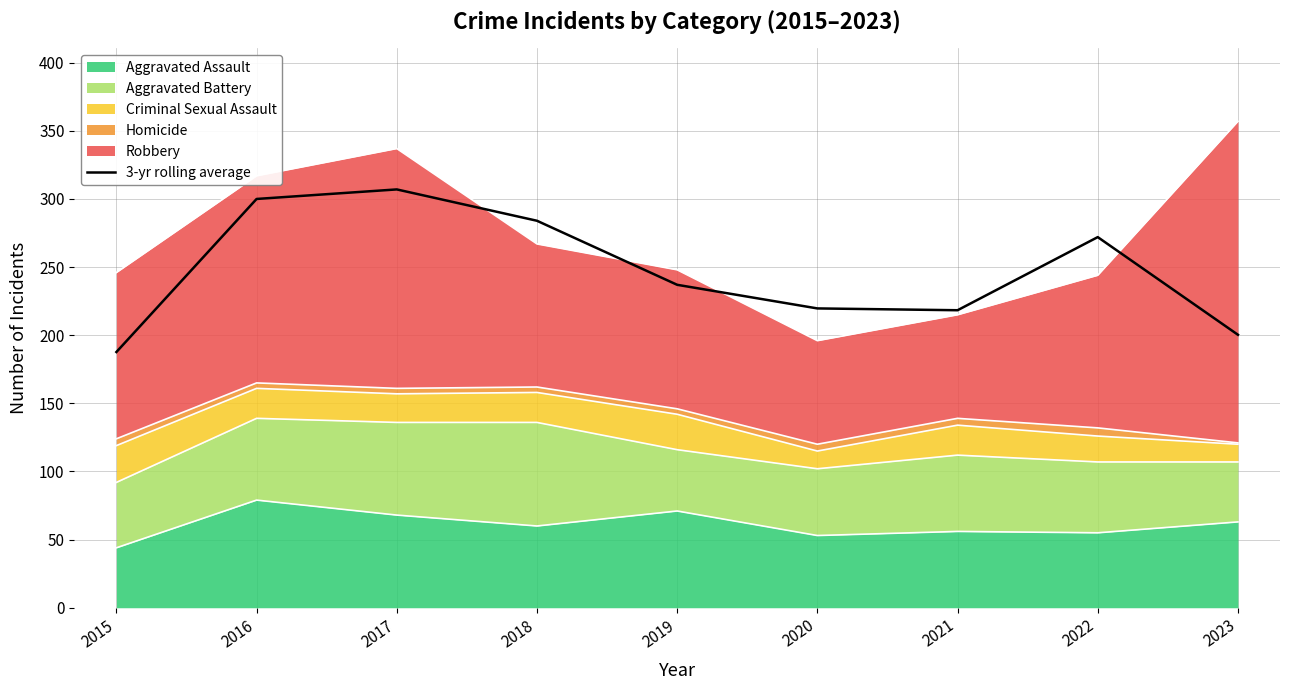

Where does the data first go above 237?

2016